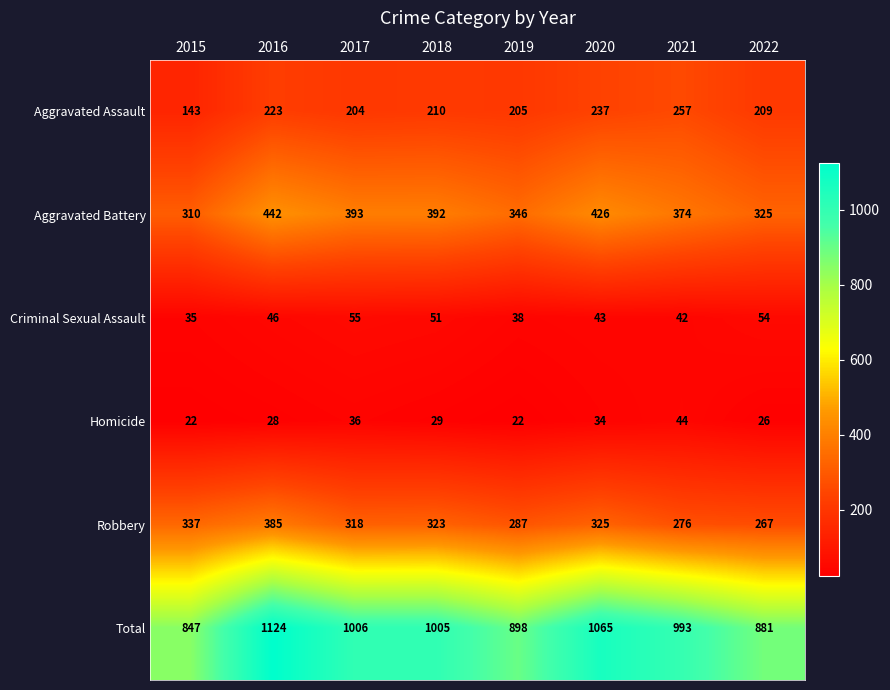

At 2020, list the series in order from smallest to largest.

Homicide, Criminal Sexual Assault, Aggravated Assault, Robbery, Aggravated Battery, Total